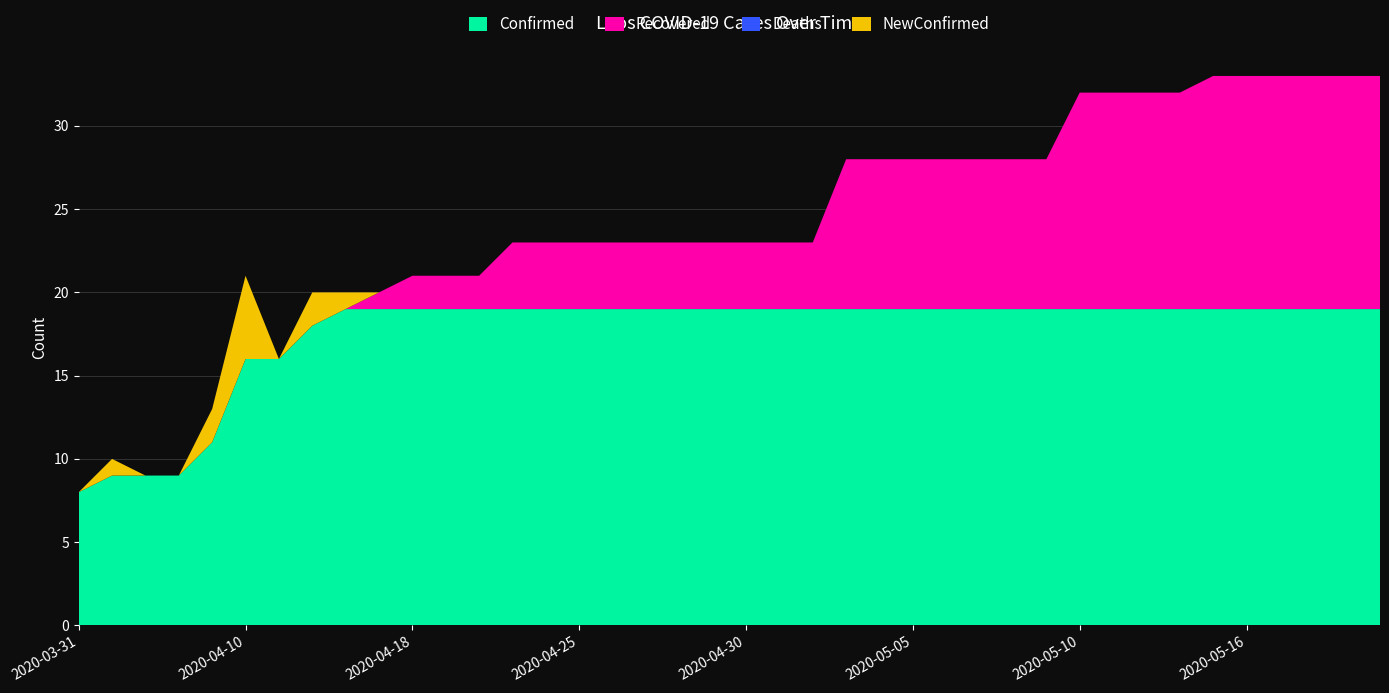

Reading left to right, extract all data points from this chart.

Confirmed: 2020-03-31=8	2020-04-01=9	2020-04-02=9	2020-04-03=9	2020-04-07=11	2020-04-10=16	2020-04-11=16	2020-04-12=18	2020-04-14=19	2020-04-17=19	2020-04-18=19	2020-04-20=19	2020-04-22=19	2020-04-23=19	2020-04-24=19	2020-04-25=19	2020-04-26=19	2020-04-27=19	2020-04-28=19	2020-04-29=19	2020-04-30=19	2020-05-01=19	2020-05-02=19	2020-05-03=19	2020-05-04=19	2020-05-05=19	2020-05-06=19	2020-05-07=19	2020-05-08=19	2020-05-09=19	2020-05-10=19	2020-05-11=19	2020-05-12=19	2020-05-13=19	2020-05-15=19	2020-05-16=19	2020-05-17=19	2020-05-18=19	2020-05-19=19	2020-05-20=19
Recovered: 2020-03-31=0	2020-04-01=0	2020-04-02=0	2020-04-03=0	2020-04-07=0	2020-04-10=0	2020-04-11=0	2020-04-12=0	2020-04-14=0	2020-04-17=1	2020-04-18=2	2020-04-20=2	2020-04-22=2	2020-04-23=4	2020-04-24=4	2020-04-25=4	2020-04-26=4	2020-04-27=4	2020-04-28=4	2020-04-29=4	2020-04-30=4	2020-05-01=4	2020-05-02=4	2020-05-03=9	2020-05-04=9	2020-05-05=9	2020-05-06=9	2020-05-07=9	2020-05-08=9	2020-05-09=9	2020-05-10=13	2020-05-11=13	2020-05-12=13	2020-05-13=13	2020-05-15=14	2020-05-16=14	2020-05-17=14	2020-05-18=14	2020-05-19=14	2020-05-20=14
Deaths: 2020-03-31=0	2020-04-01=0	2020-04-02=0	2020-04-03=0	2020-04-07=0	2020-04-10=0	2020-04-11=0	2020-04-12=0	2020-04-14=0	2020-04-17=0	2020-04-18=0	2020-04-20=0	2020-04-22=0	2020-04-23=0	2020-04-24=0	2020-04-25=0	2020-04-26=0	2020-04-27=0	2020-04-28=0	2020-04-29=0	2020-04-30=0	2020-05-01=0	2020-05-02=0	2020-05-03=0	2020-05-04=0	2020-05-05=0	2020-05-06=0	2020-05-07=0	2020-05-08=0	2020-05-09=0	2020-05-10=0	2020-05-11=0	2020-05-12=0	2020-05-13=0	2020-05-15=0	2020-05-16=0	2020-05-17=0	2020-05-18=0	2020-05-19=0	2020-05-20=0
NewConfirmed: 2020-03-31=0	2020-04-01=1	2020-04-02=0	2020-04-03=0	2020-04-07=2	2020-04-10=5	2020-04-11=0	2020-04-12=2	2020-04-14=1	2020-04-17=0	2020-04-18=0	2020-04-20=0	2020-04-22=0	2020-04-23=0	2020-04-24=0	2020-04-25=0	2020-04-26=0	2020-04-27=0	2020-04-28=0	2020-04-29=0	2020-04-30=0	2020-05-01=0	2020-05-02=0	2020-05-03=0	2020-05-04=0	2020-05-05=0	2020-05-06=0	2020-05-07=0	2020-05-08=0	2020-05-09=0	2020-05-10=0	2020-05-11=0	2020-05-12=0	2020-05-13=0	2020-05-15=0	2020-05-16=0	2020-05-17=0	2020-05-18=0	2020-05-19=0	2020-05-20=0